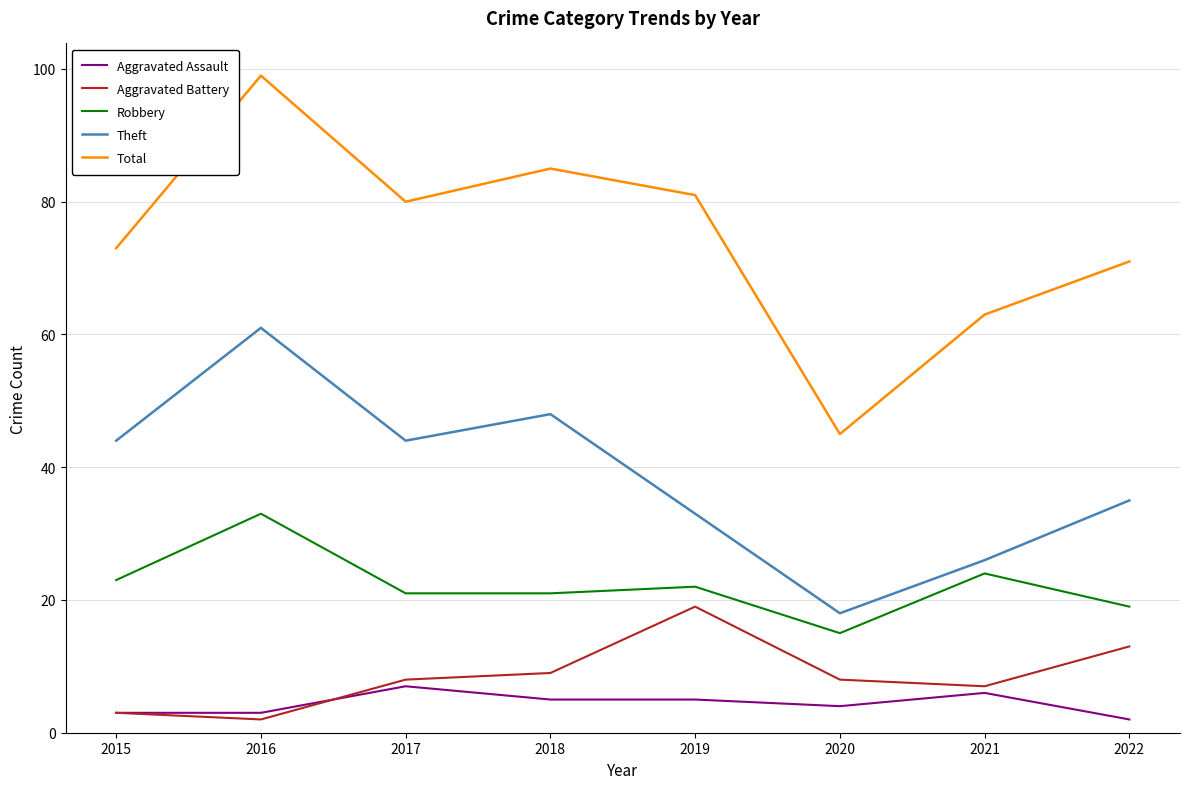

True or false: Aggravated Battery and Theft cross at least once.

False